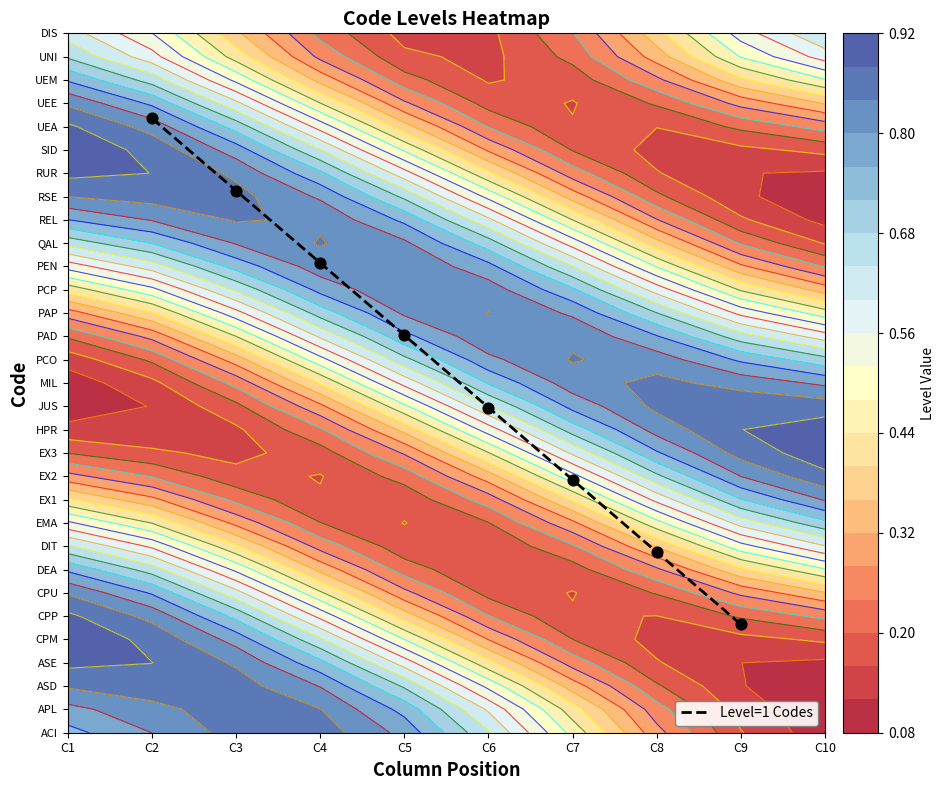

Between C9 and C2, which is larger?

C2